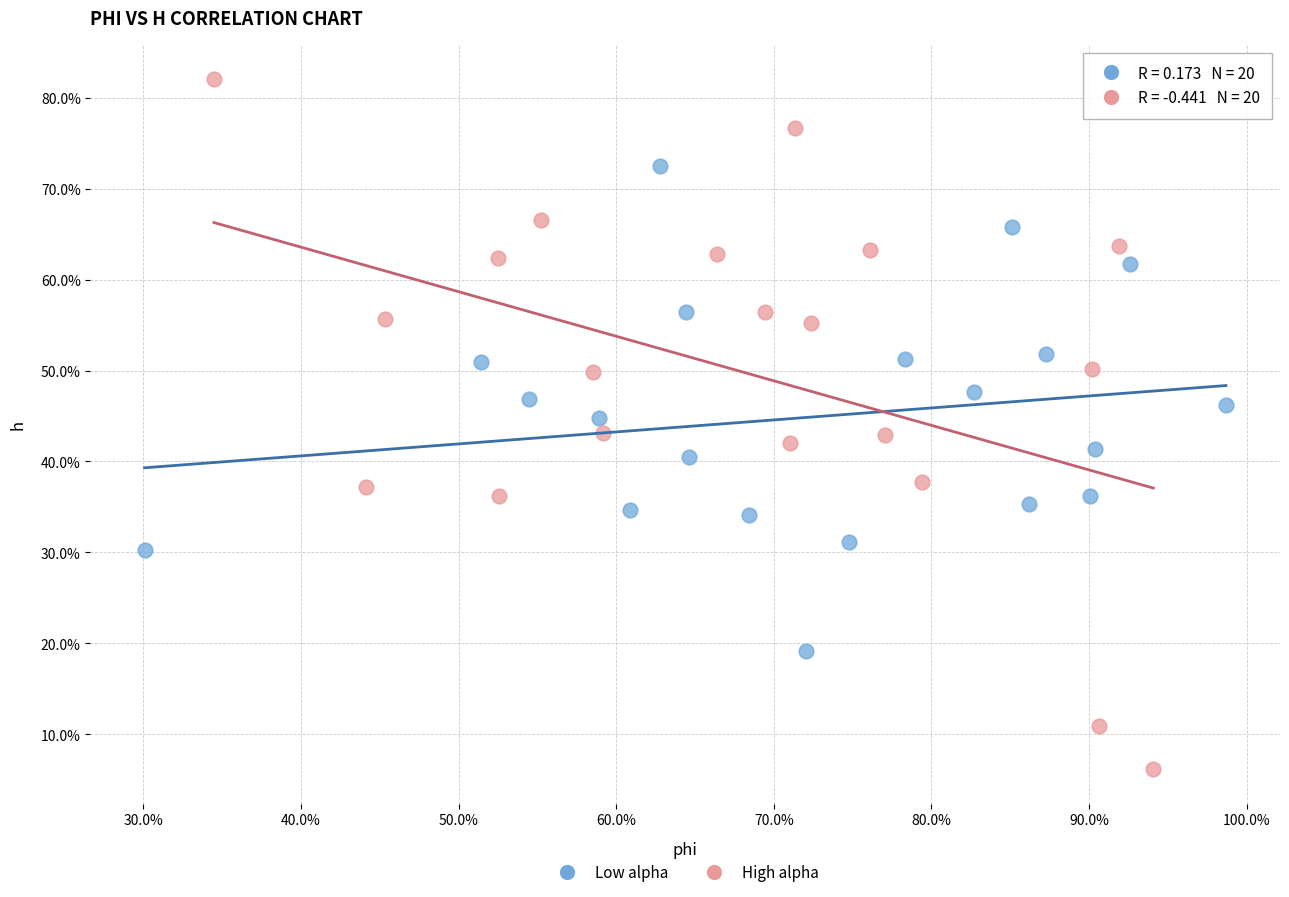

Which series contains the lowest Y value?

High alpha